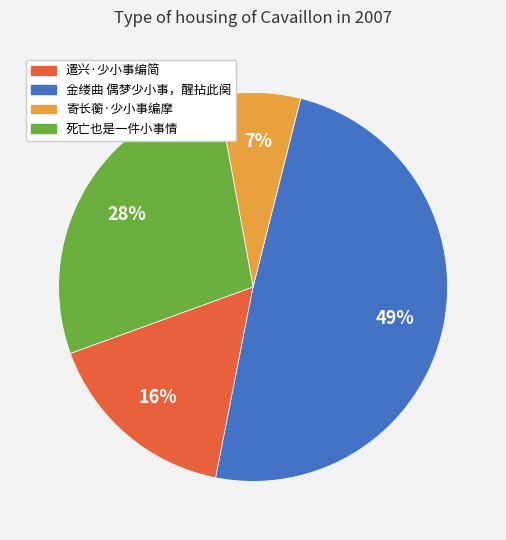

To the nearest percent, what is the difference between the 死亡也是一件小事情 and 寄长蘅·少小事编摩 slice percentages?

21%